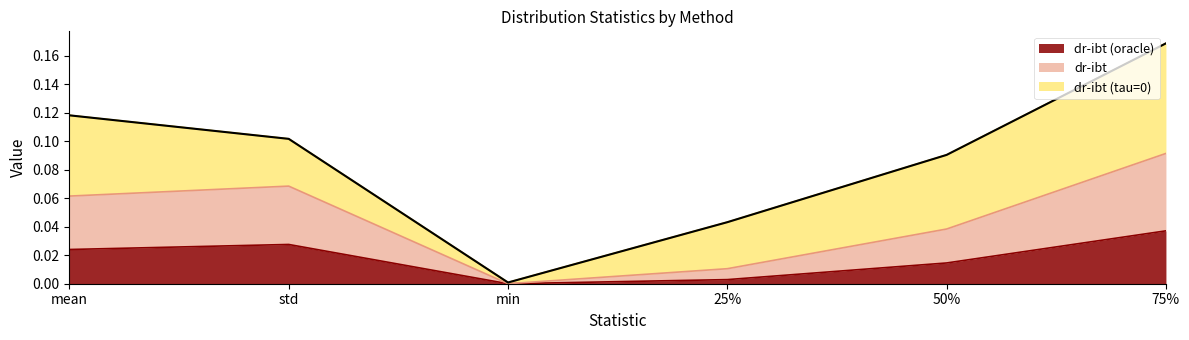

How many lines are shown in the chart?

3